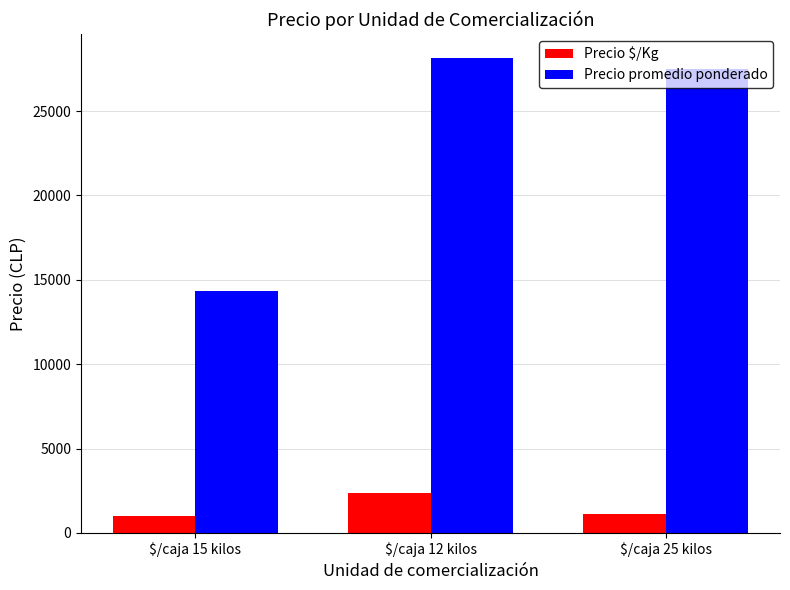

How many groups of bars are there?

3